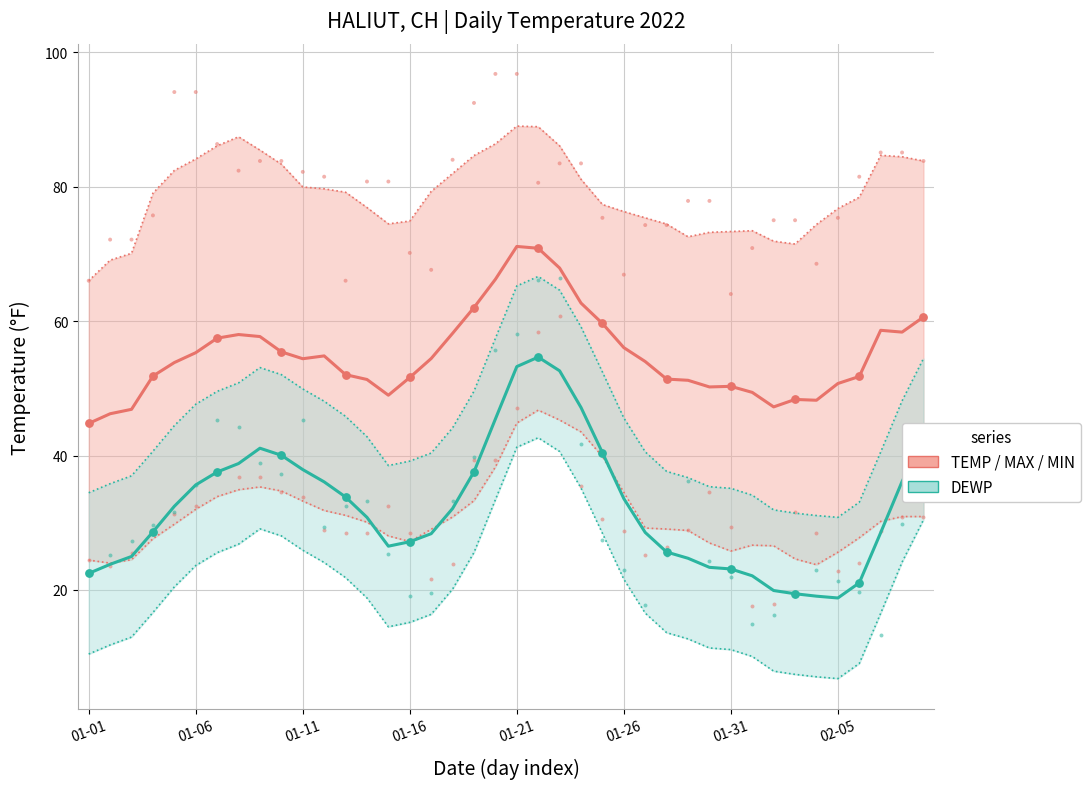

Which series has the widest spread of Y values?

DEWP